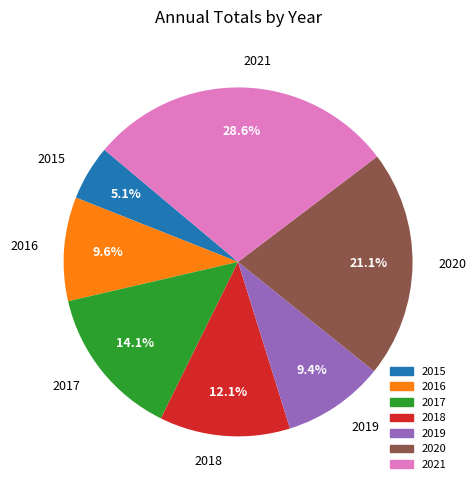

Which has a higher value, 2018 or 2015?

2018